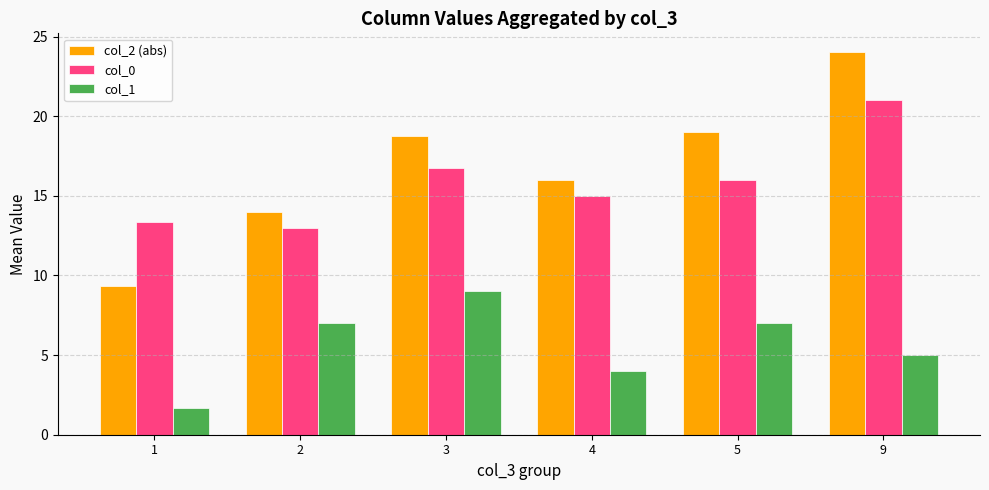

What is the difference between the maximum and minimum values in the col_1 series?

7.3